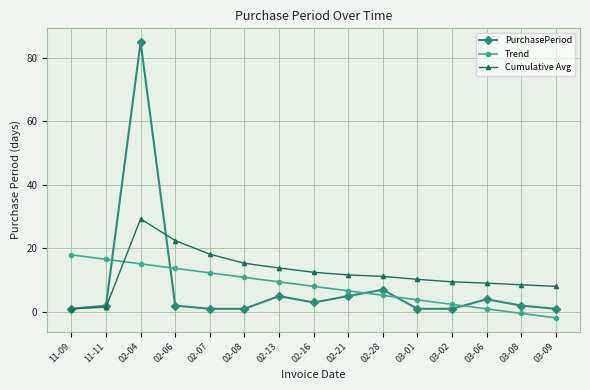

The Cumulative Avg series shows 14.6 at 02-04. True or false?

False